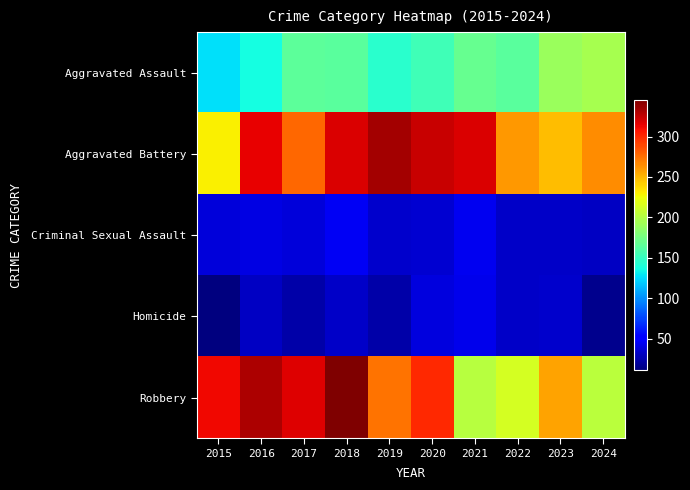

At which category is the sum across all series the highest?

2018